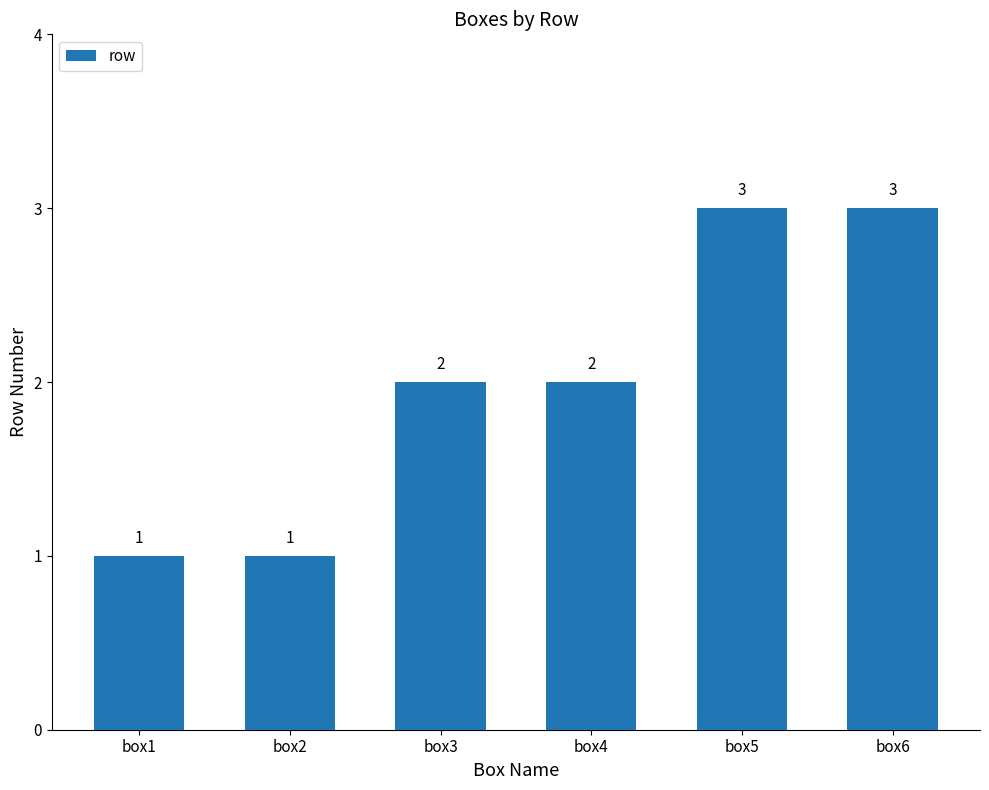

Between box3 and box5, which is larger?

box5